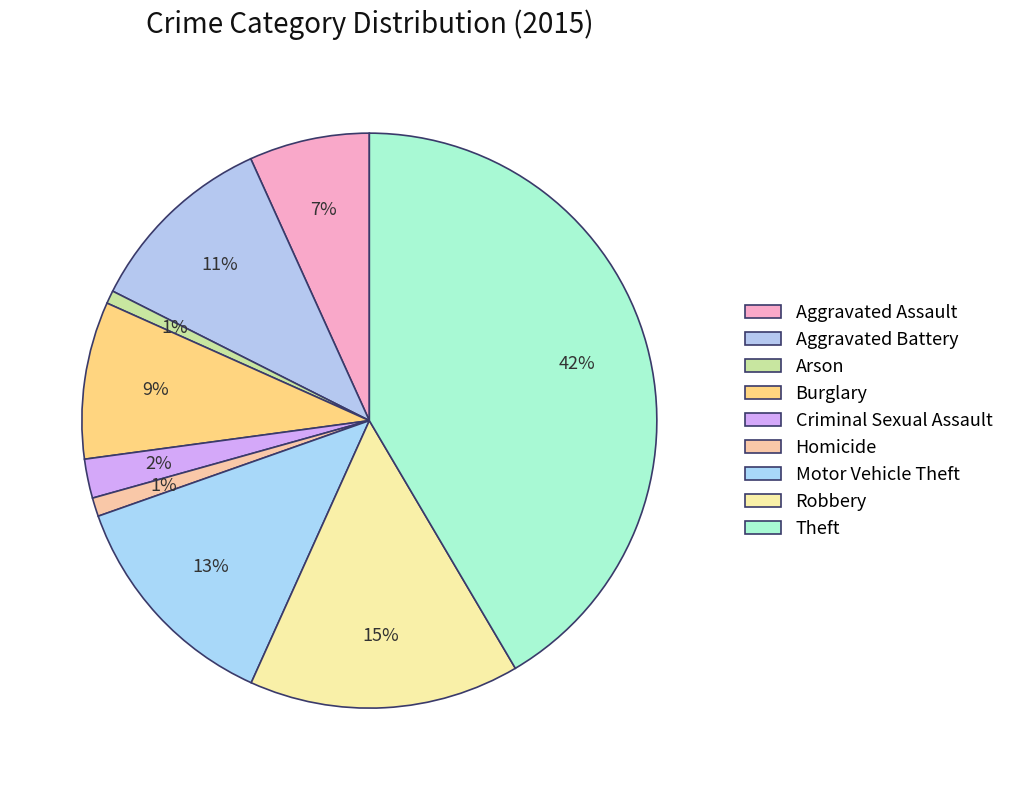

What is the ratio of the value at Motor Vehicle Theft to the value at Homicide?

12.3